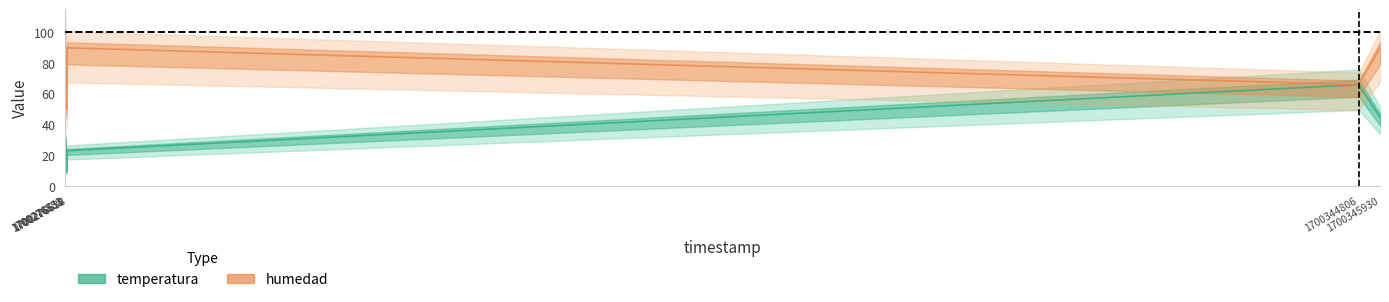

How many interior local valleys does the temperatura series have?

1